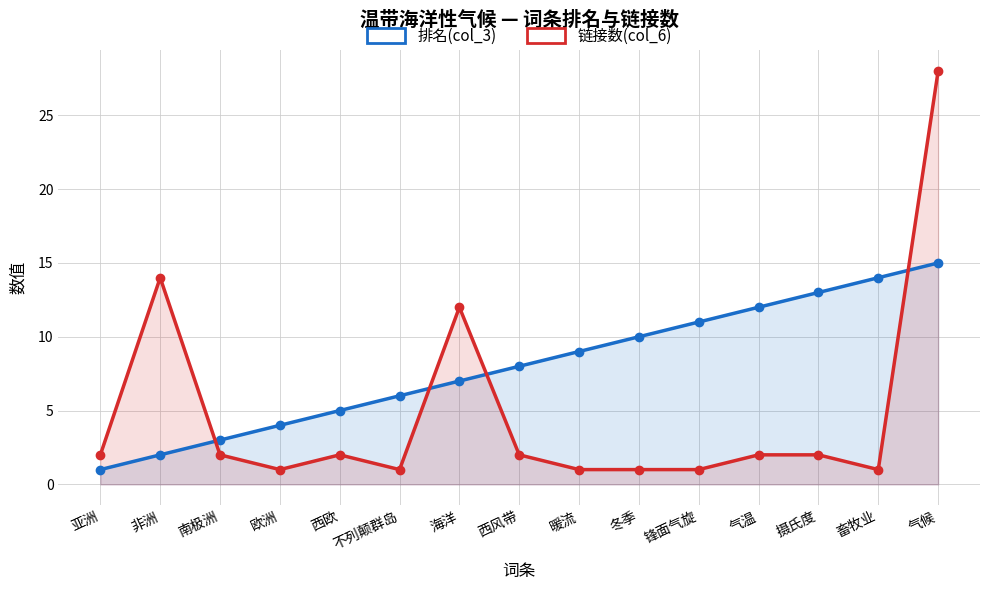

How many values in the 链接数(col_6) series are below 2?

6